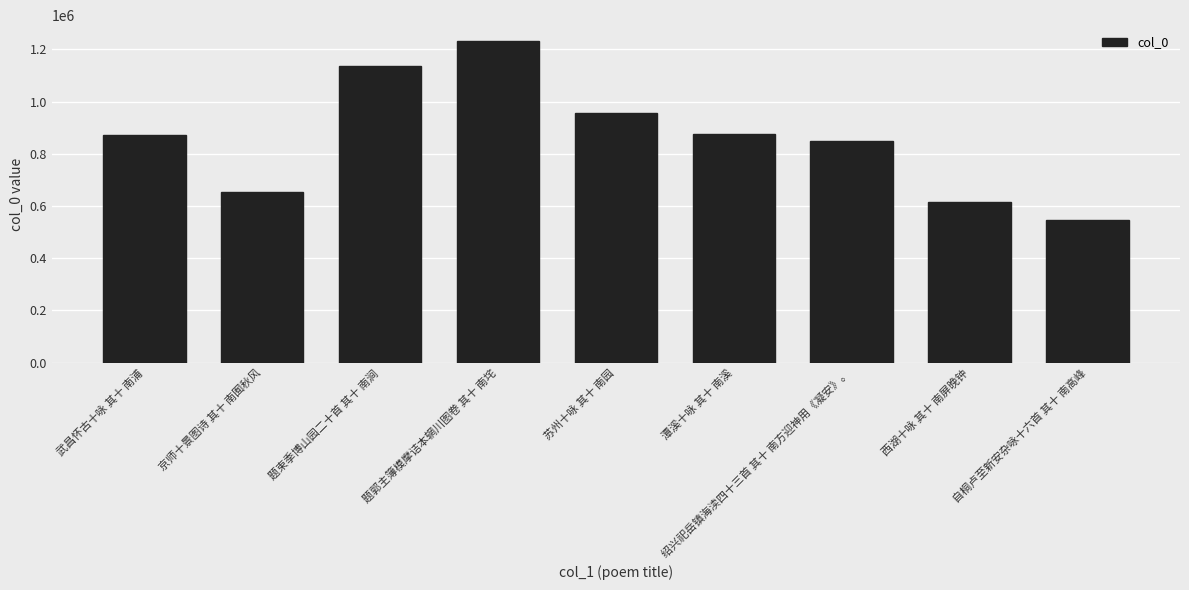

How many values are below 871173?

4